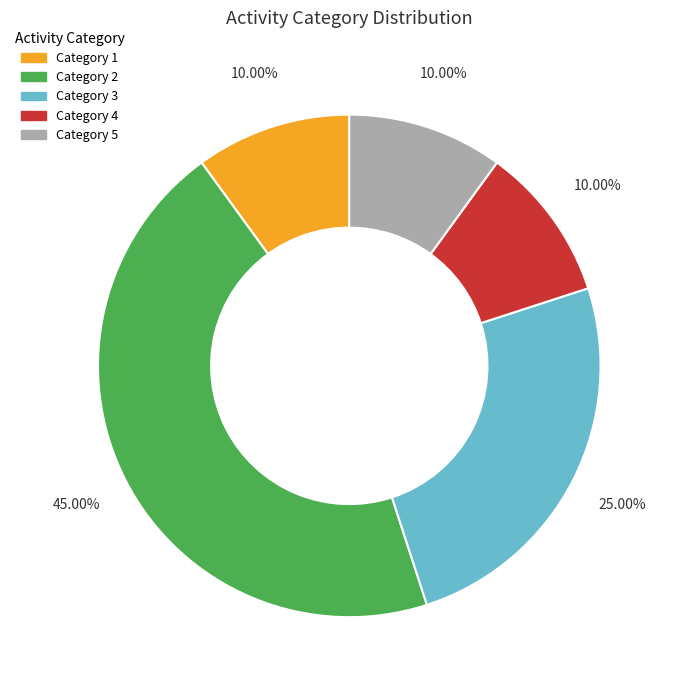

What is the largest slice in the pie chart?

Category 2